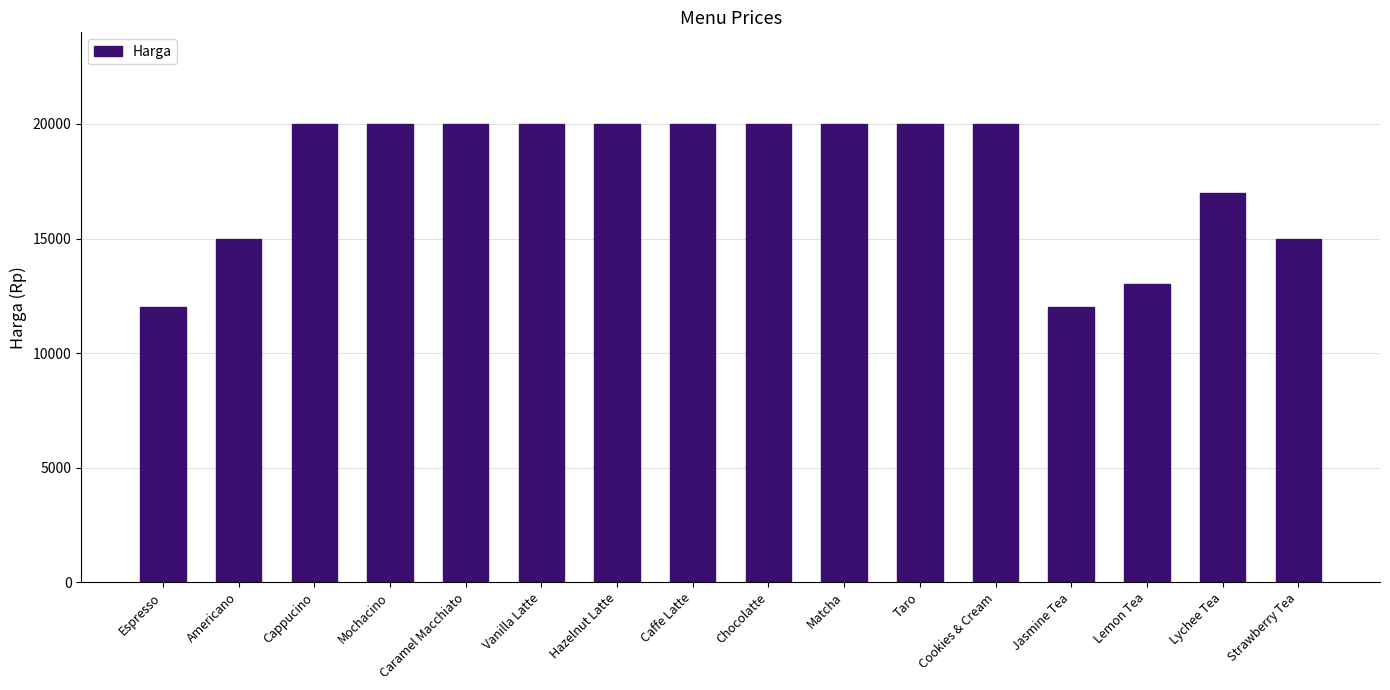

How many values are below 20000?

6